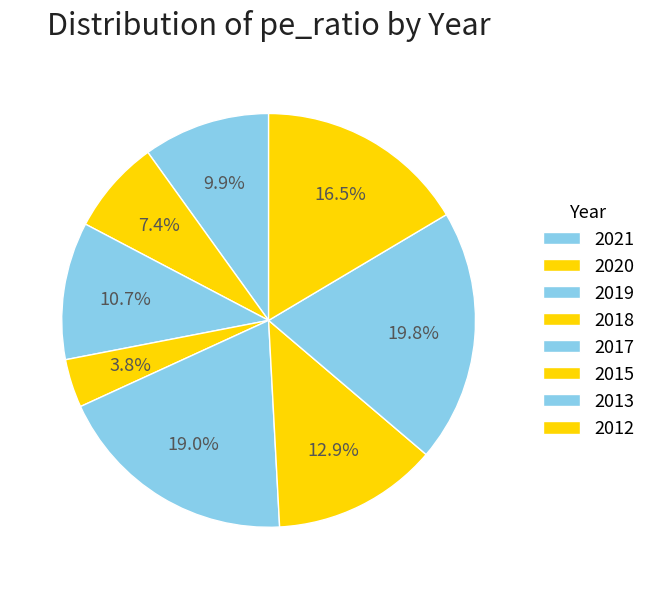

Which slice is the smallest?

2018